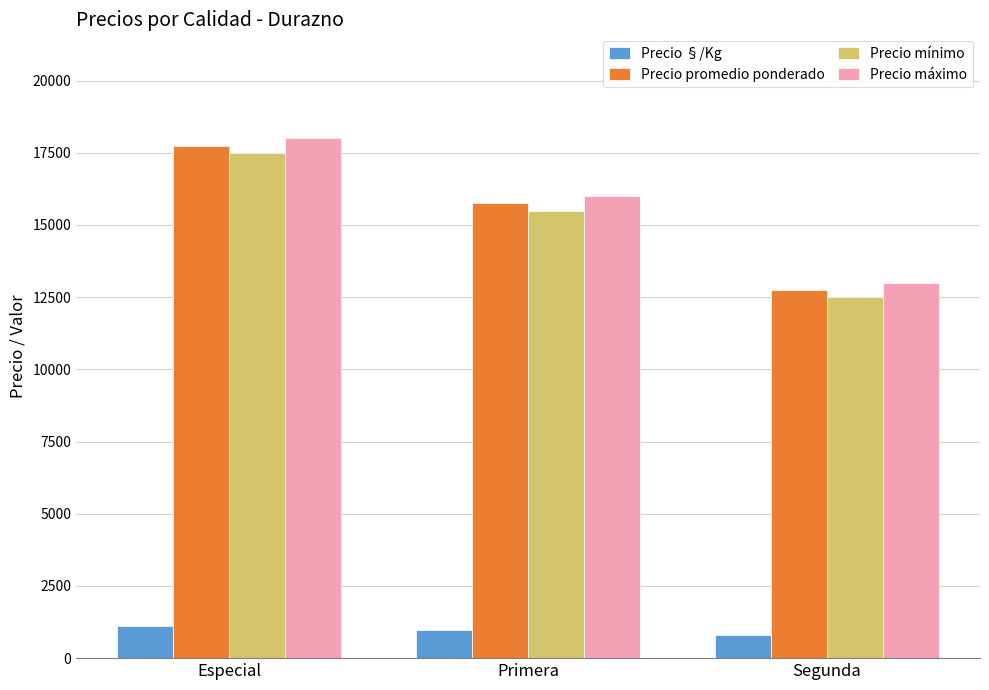

Is it true that Precio §/Kg equals 797 at Segunda?

True